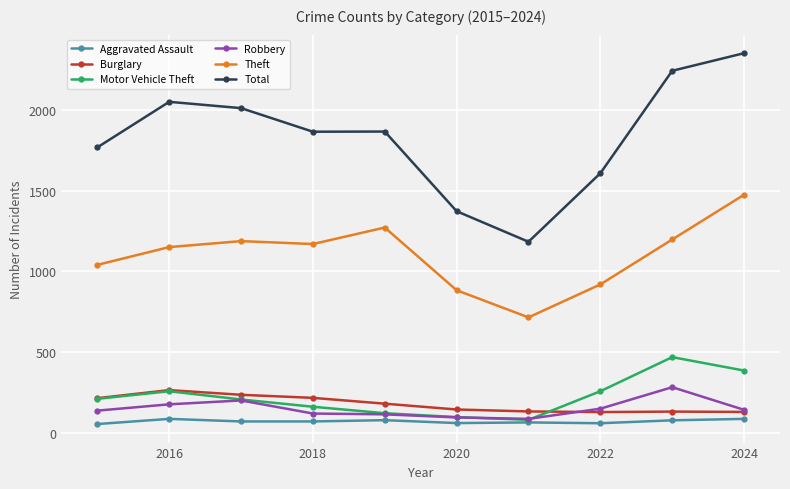

Which series has the largest total across all categories?

Total